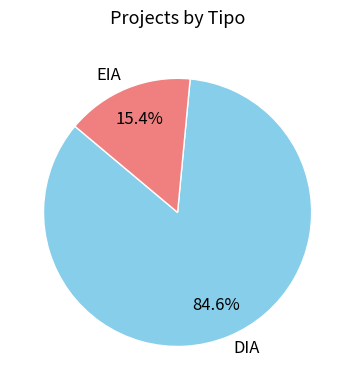

To the nearest percent, what is the average slice percentage?

50%